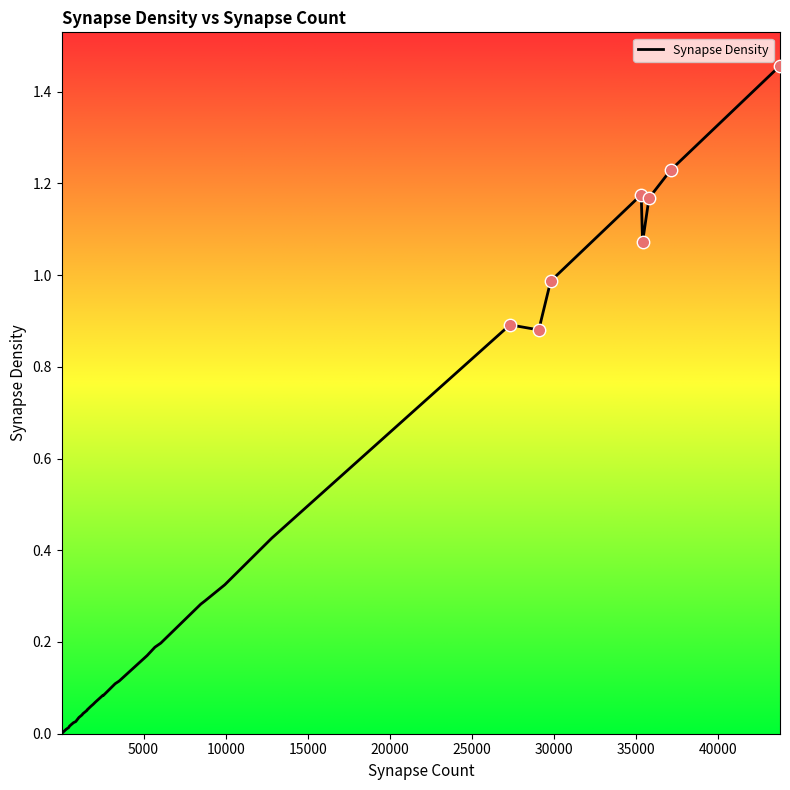

How many lines are shown in the chart?

1